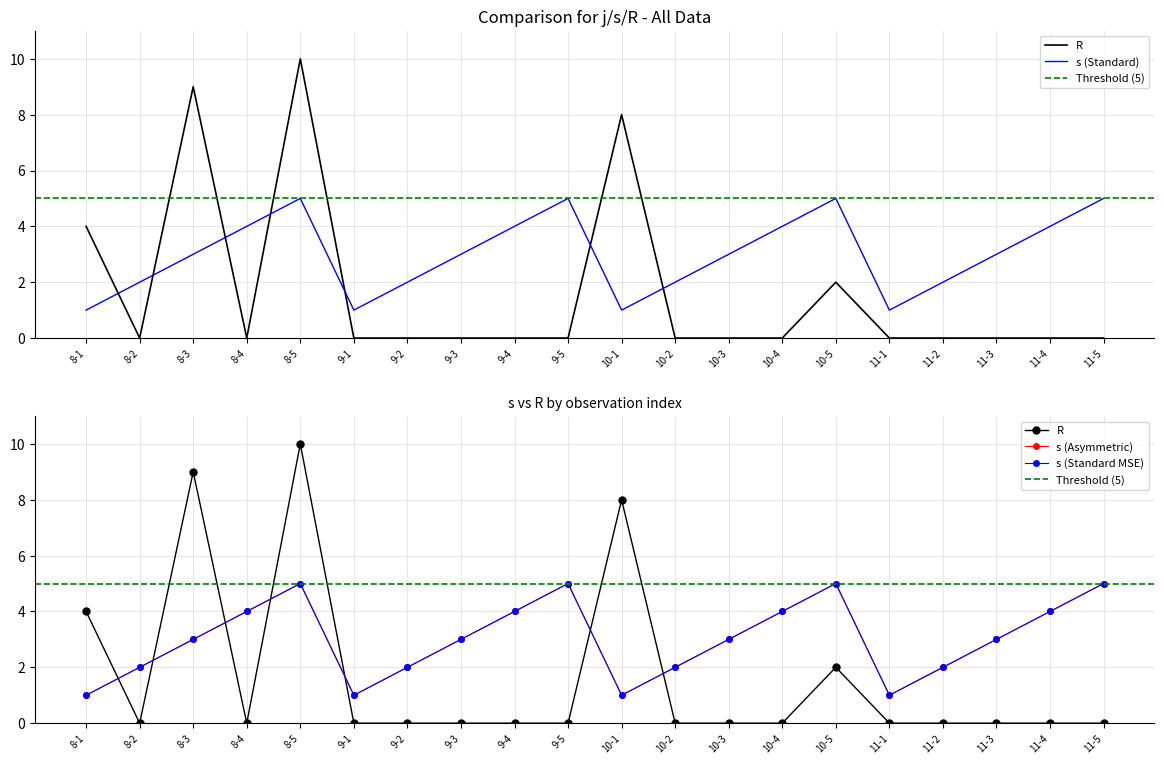

What is the greatest value displayed?

10